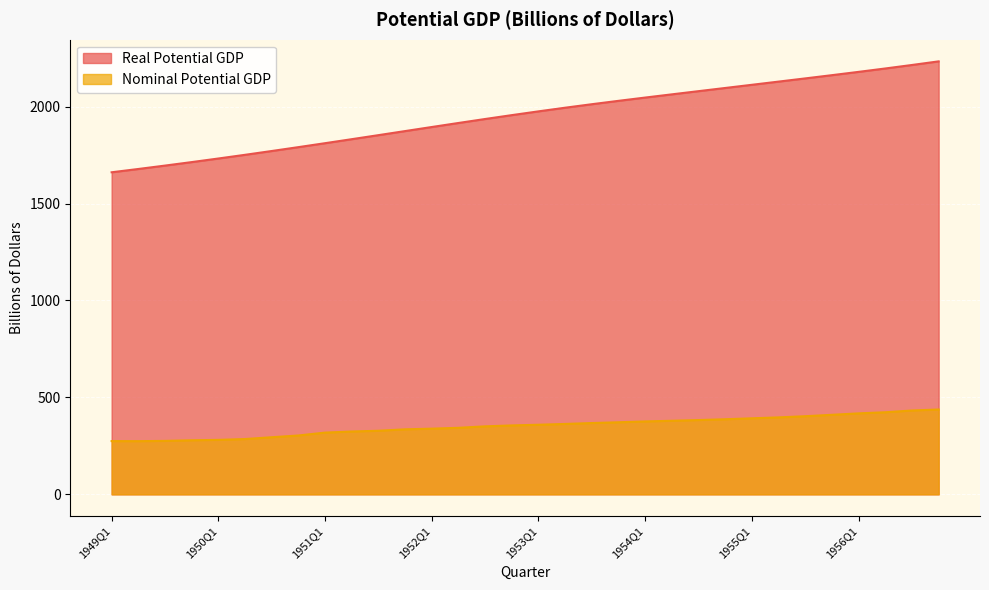

What is the average value of the Real Potential GDP series?

1954.6